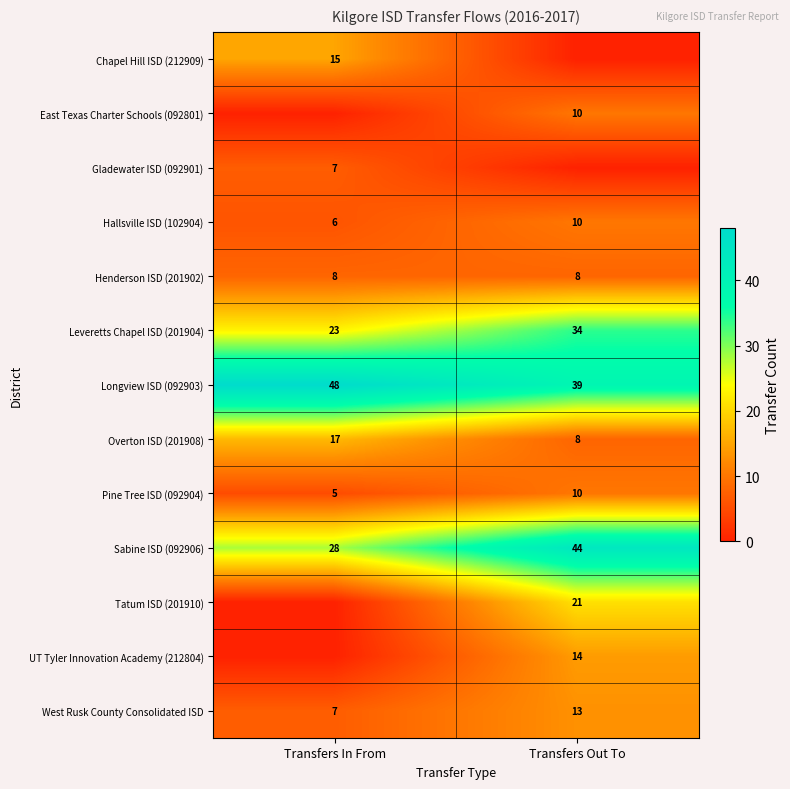

Is it true that Henderson ISD (201902) equals 8 at Transfers In From?

True